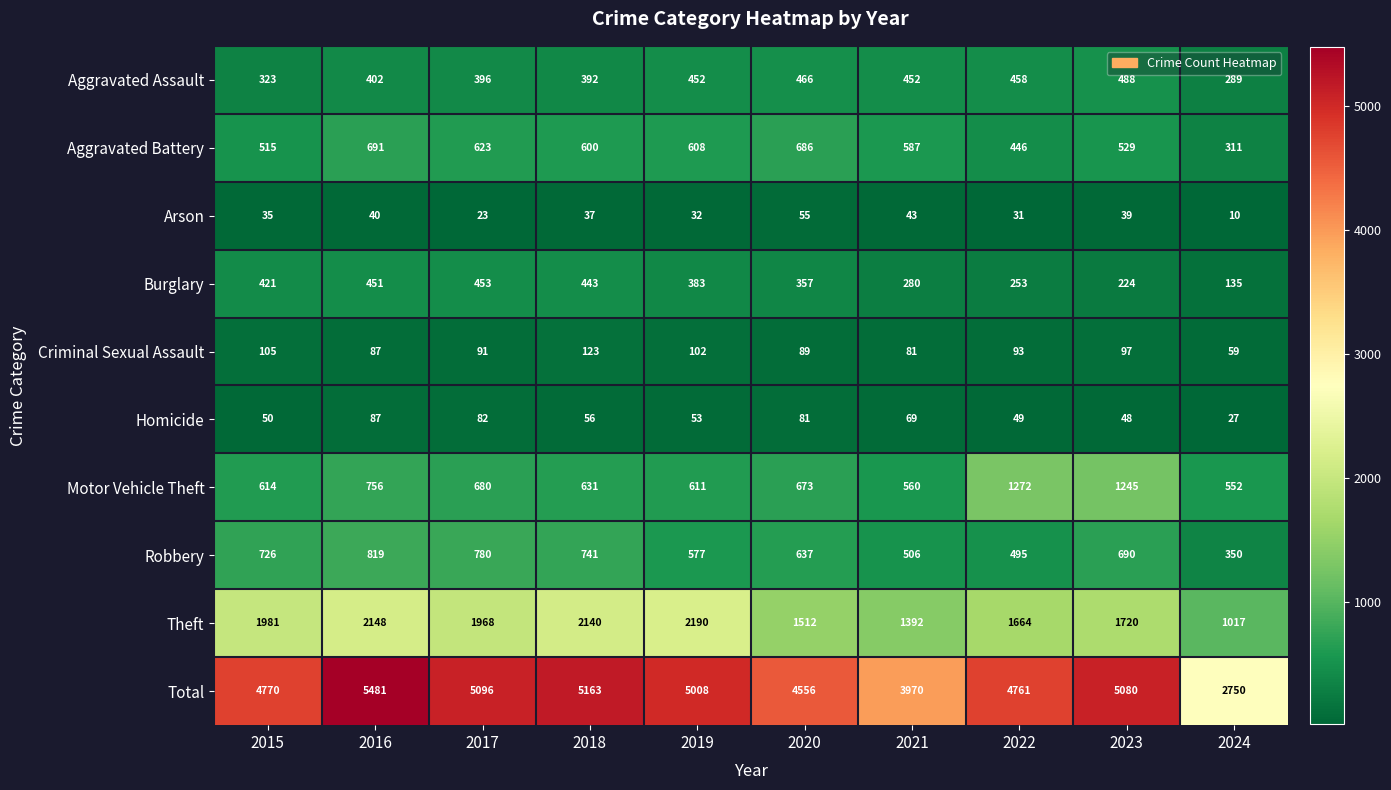

What is the difference between the Aggravated Battery values at 2016 and 2018?

91